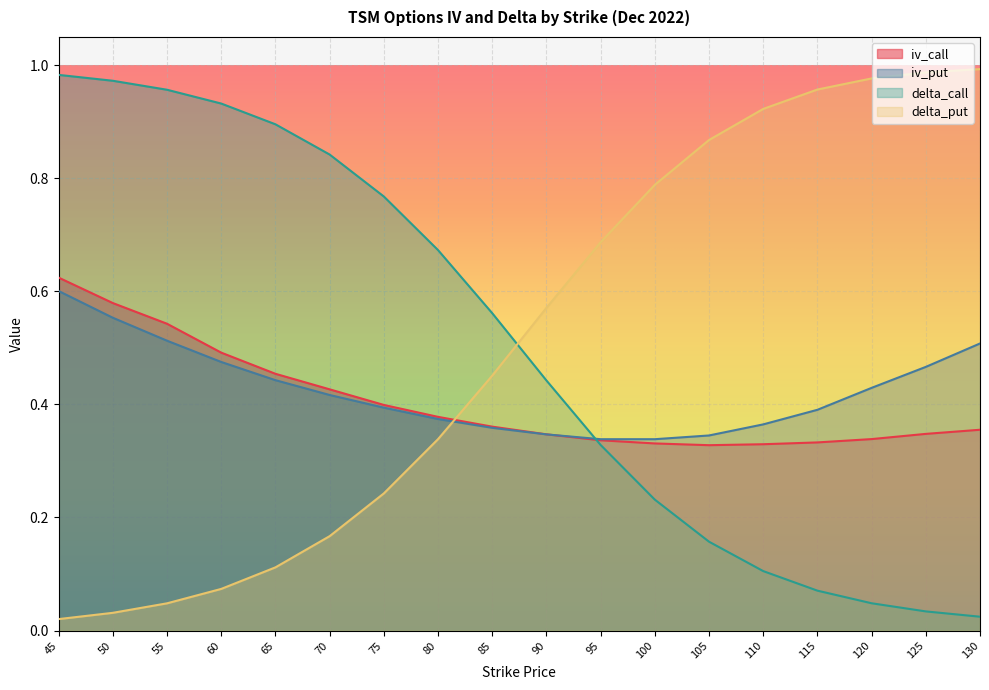

What is the sum of all iv_call values?

7.3